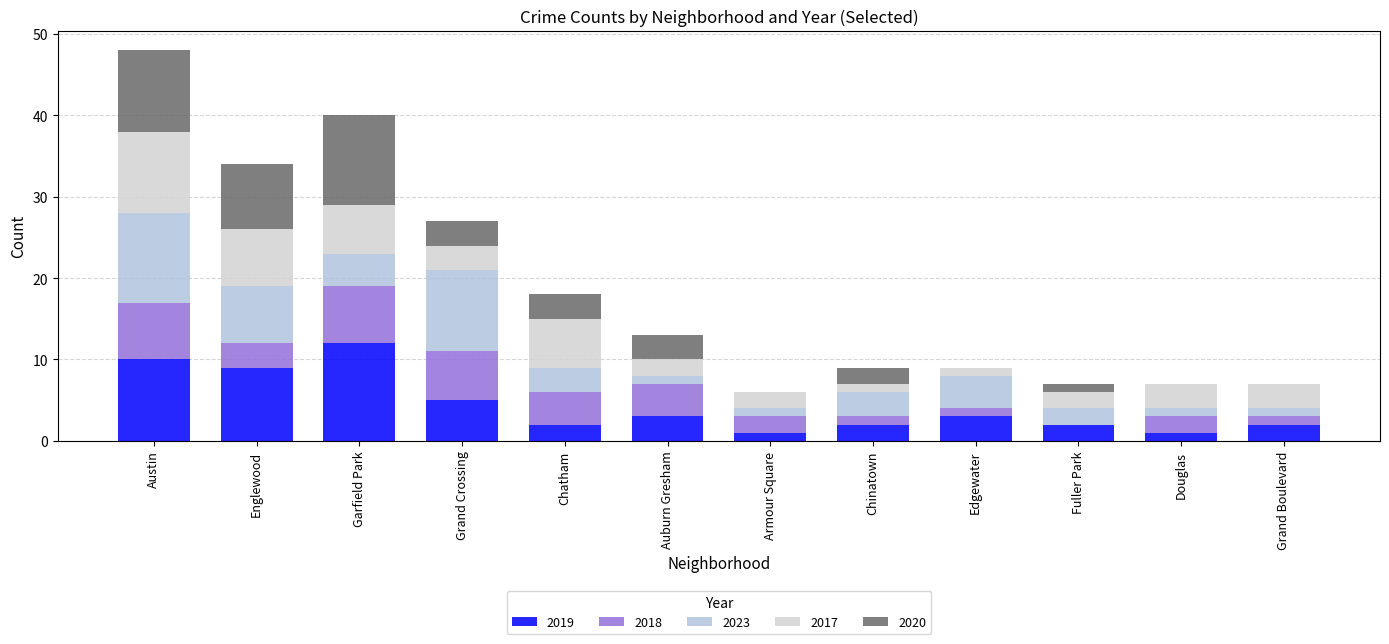

How many categories are shown in the chart?

12